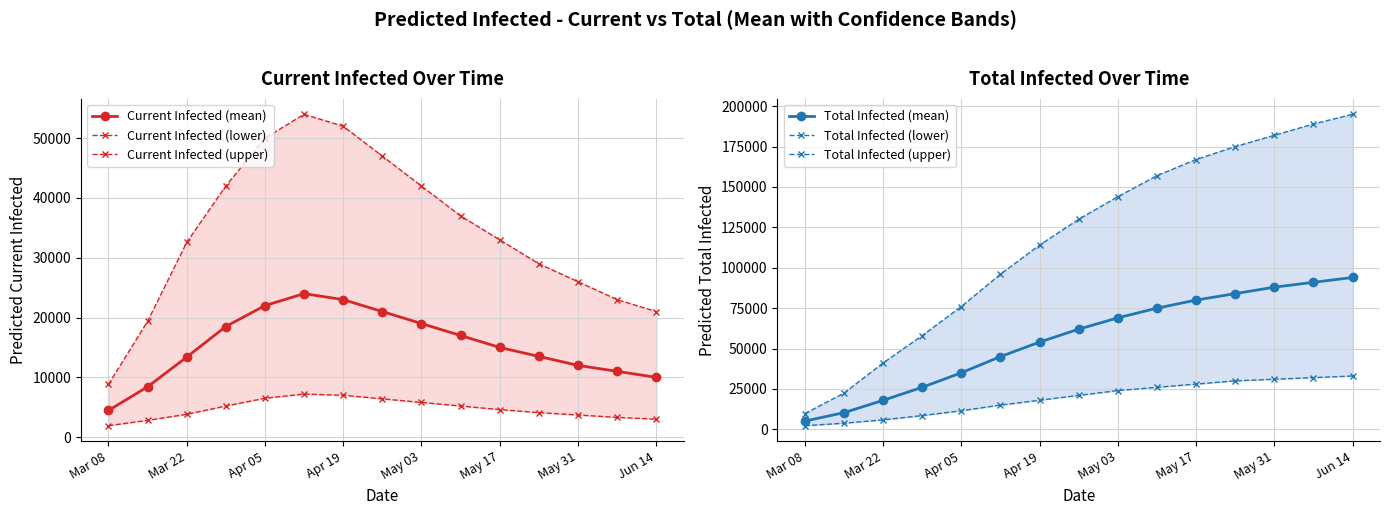

Reading right to left, transcribe all the data shown in this chart.

Current Infected (mean): 10000	11000	12000	13500	15000	17000	19000	21000	23000	24000	22000	18500	13379	8411	4461
Current Infected (lower): 3000	3300	3700	4100	4600	5200	5800	6400	7000	7200	6500	5200	3818	2804	1908
Current Infected (upper): 21000	23000	26000	29000	33000	37000	42000	47000	52000	54000	50000	42000	32570	19359	8814
Total Infected (mean): 94000	91000	88000	84000	80000	75000	69000	62000	54000	45000	35000	26000	17923	10299	5085
Total Infected (lower): 33000	32000	31000	30000	28000	26000	24000	21000	18000	15000	11500	8500	5866	3777	2233
Total Infected (upper): 195000	189000	182000	175000	167000	157000	144000	130000	114000	96000	76000	58000	41032	22362	9711